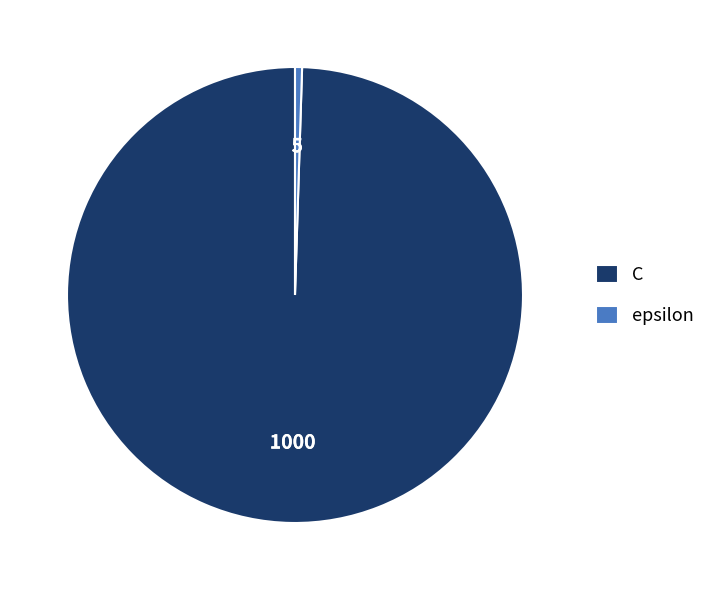

Between C and epsilon, which is larger?

C